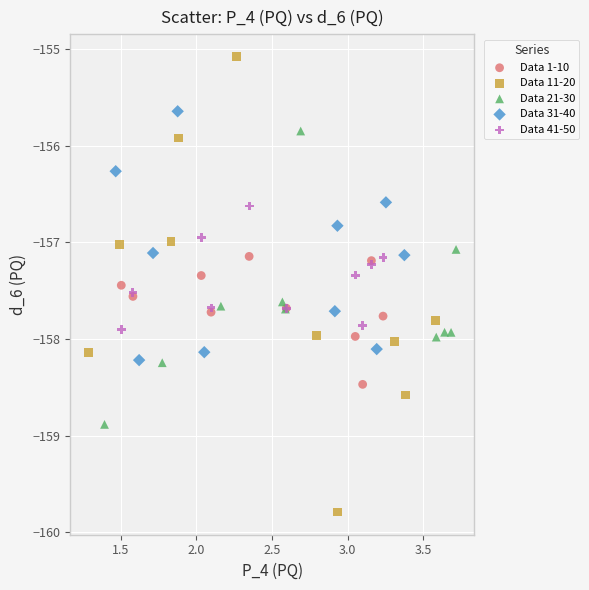

Which series contains the lowest Y value?

Data 11-20